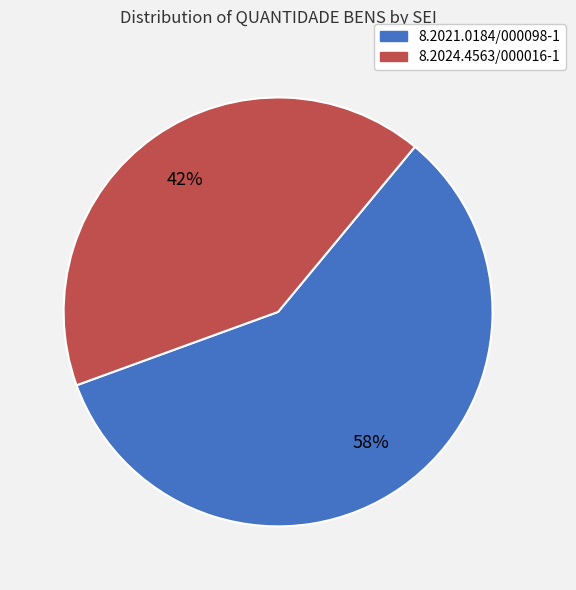

To the nearest percent, what percentage of the pie is 8.2024.4563/000016-1?

42%